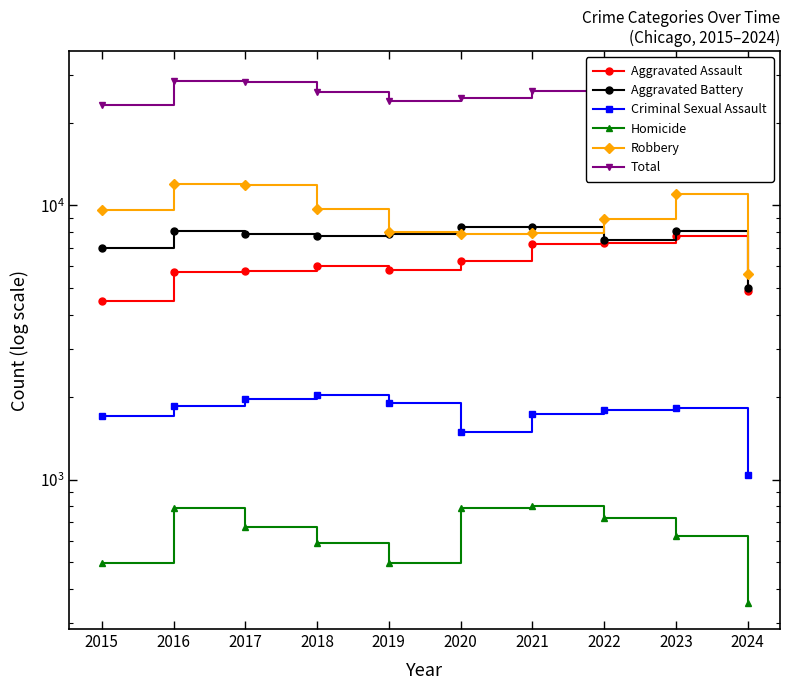

True or false: Homicide has a value of 268 at 2018.

False